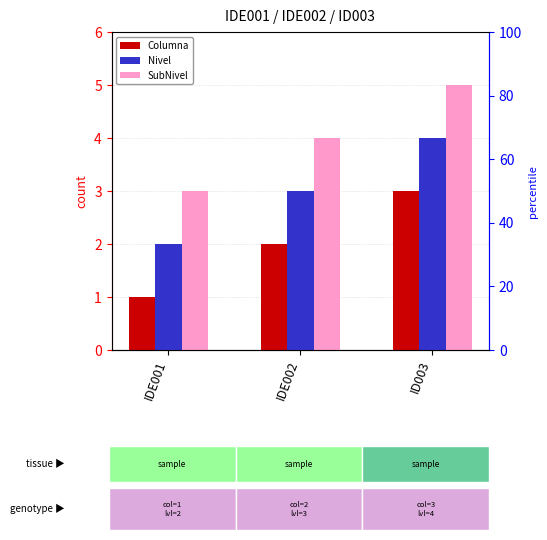

The value of SubNivel at ID003 is 5. True or false?

True